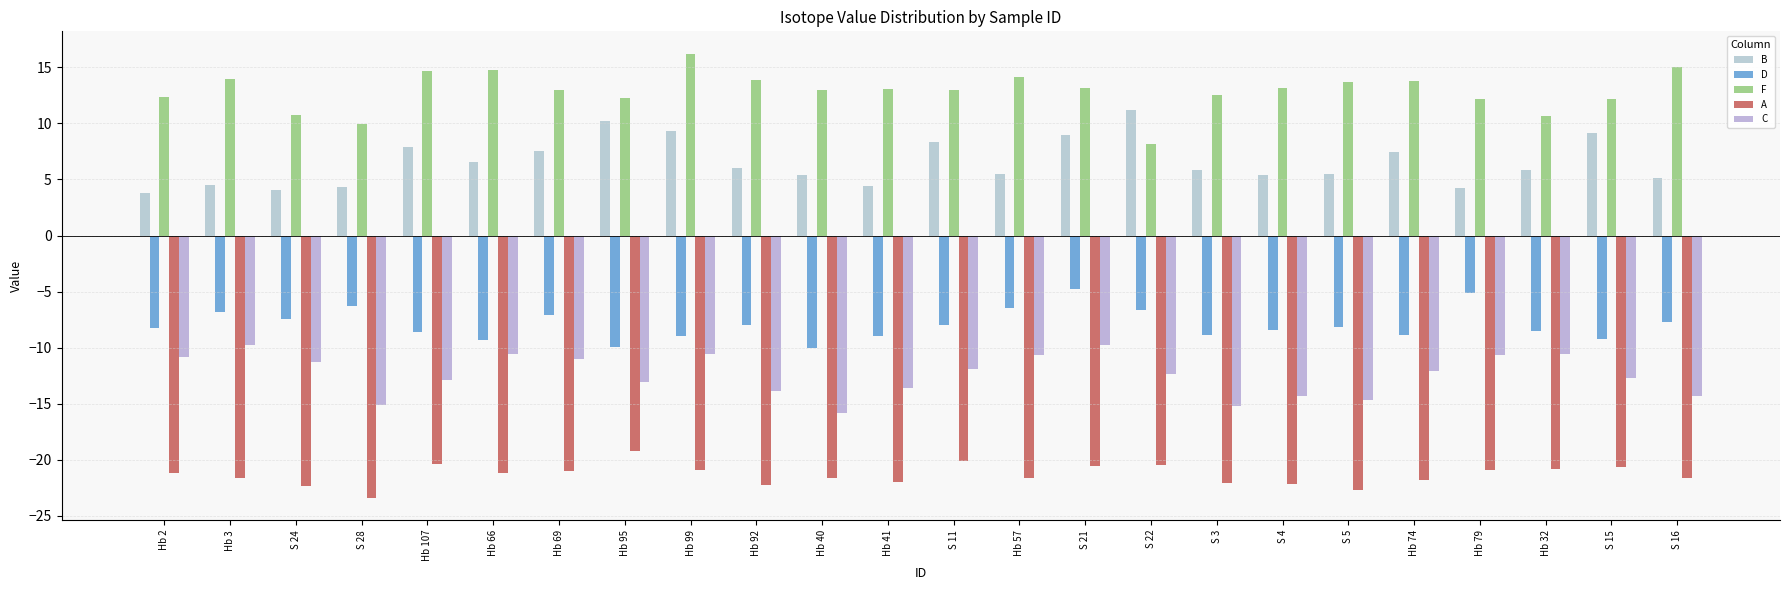

At which label does B first exceed 5?

Hb 107